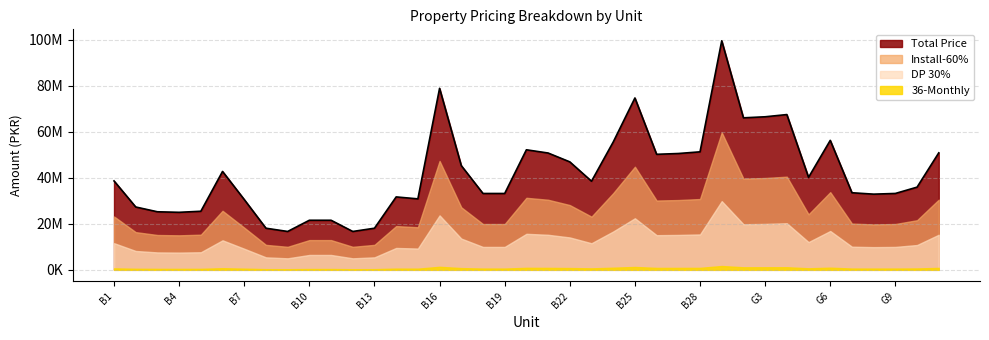

True or false: DP 30% and Install-60% cross at least once.

False